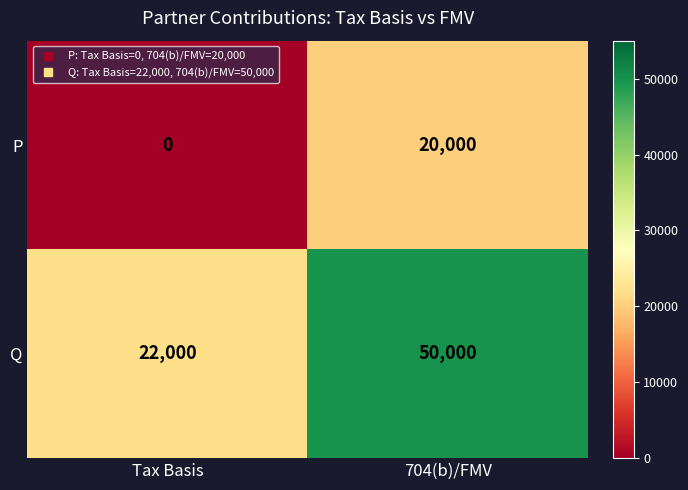

How many data points does each series have?

2